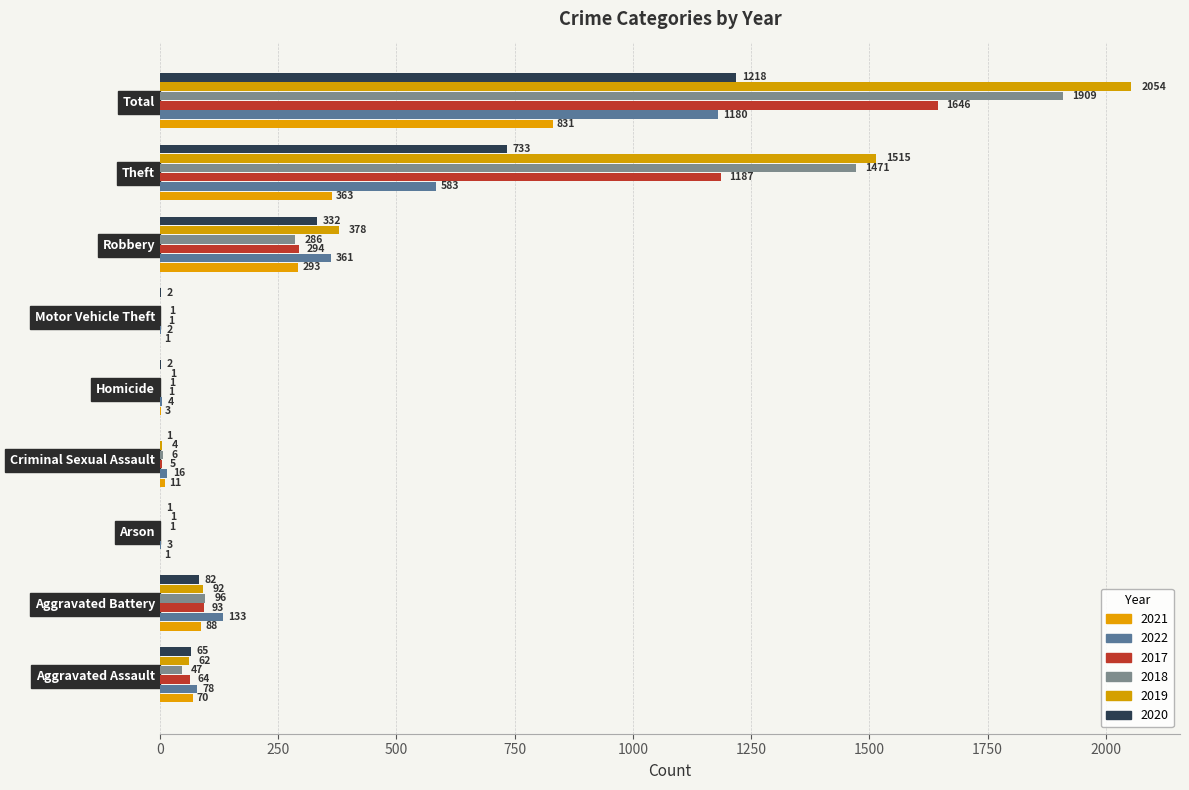

At which label does 2020 reach its peak?

Total